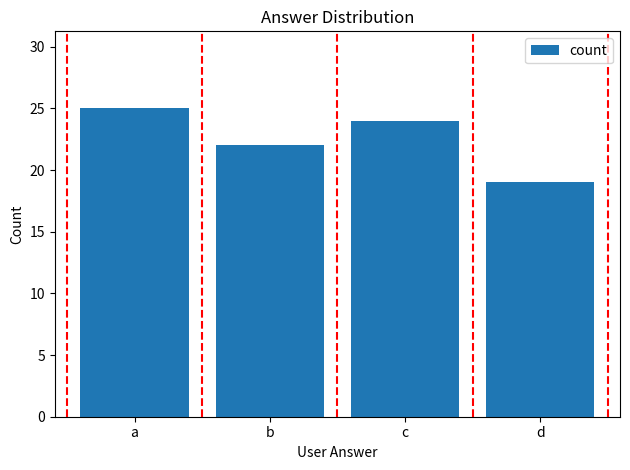

What is the smallest value displayed?

19